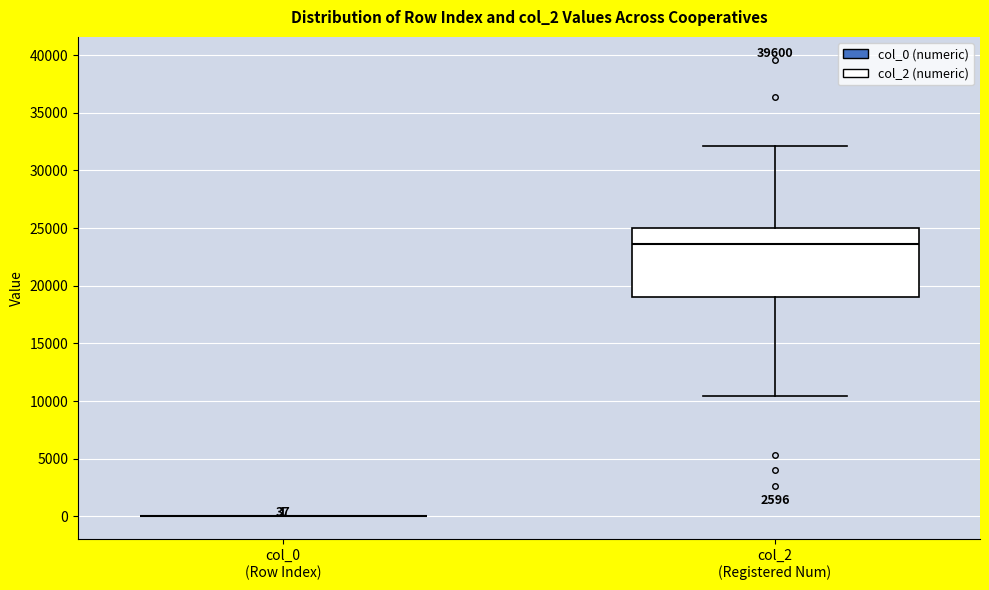

Comparing the boxes themselves (not the whiskers), which one is the tallest?

col_2 (Registered Num)